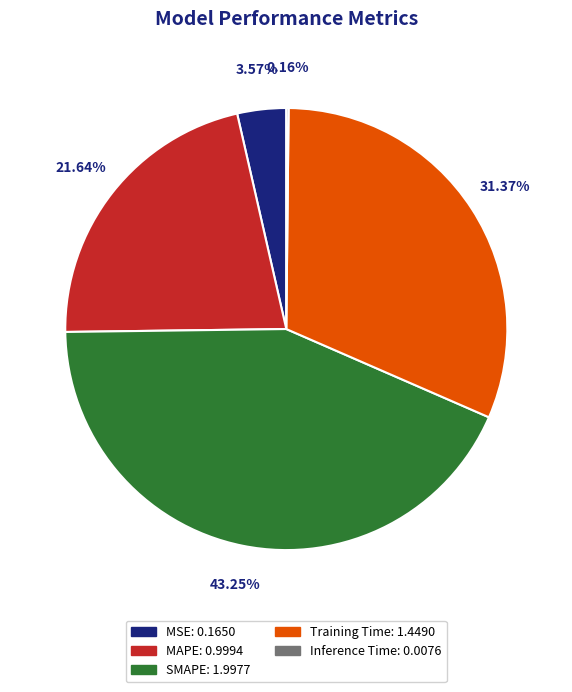

What is the largest slice in the pie chart?

SMAPE